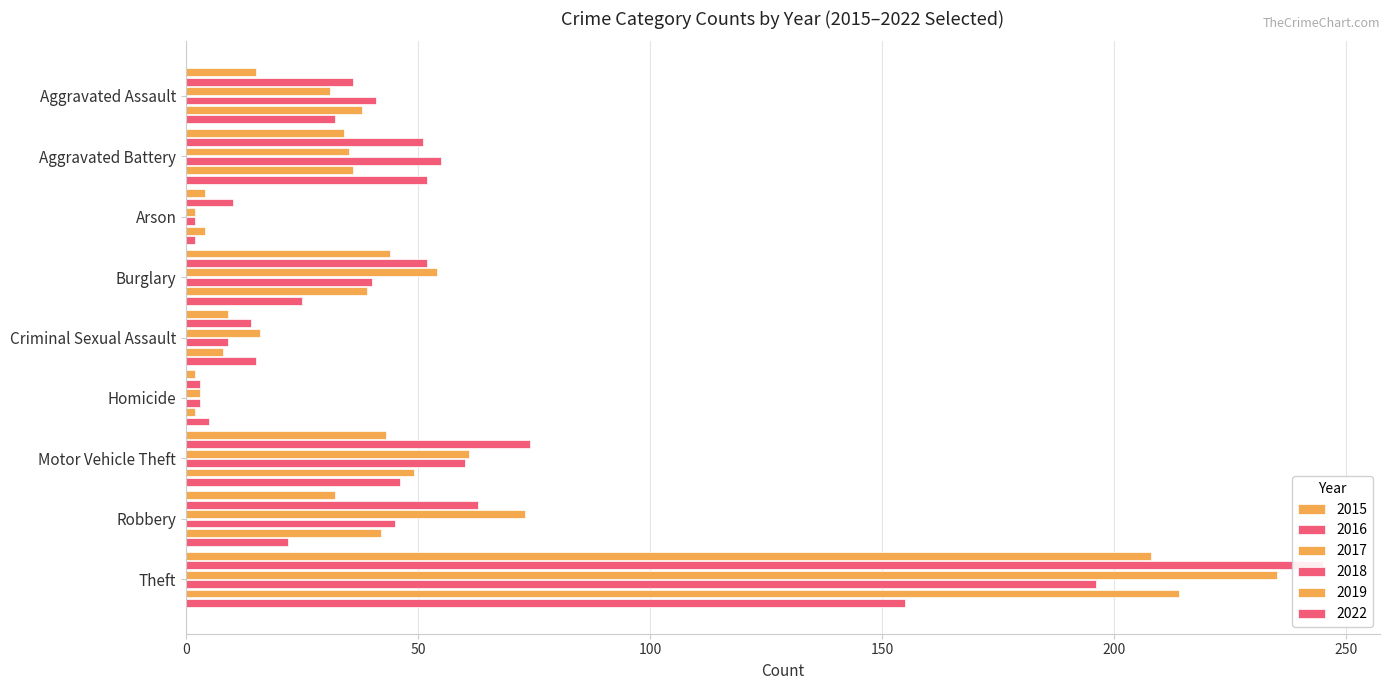

What is the highest value of the 2015 series?

208